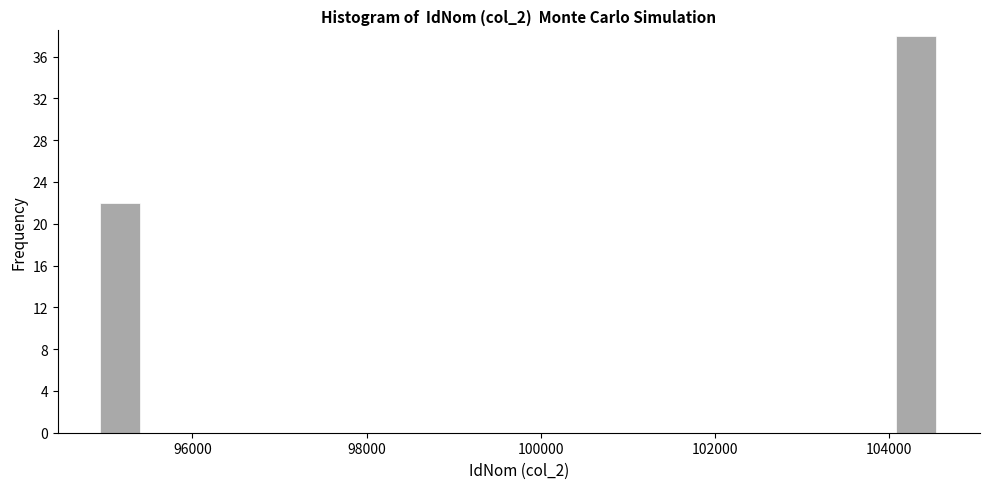

Read against the x-axis, roughly where is the centre of the tallest bar?

104400